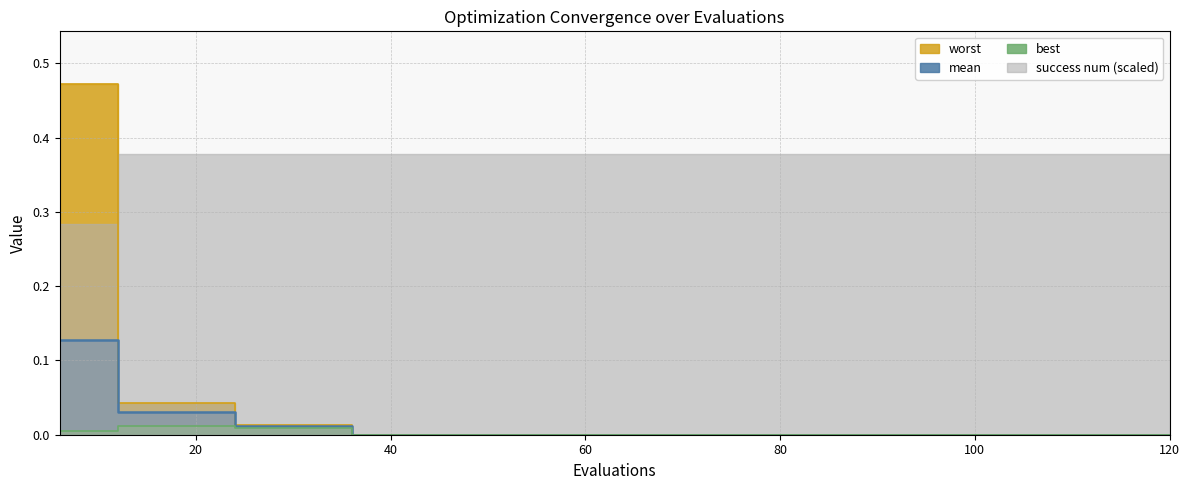

What is the sum of all mean values?

0.2